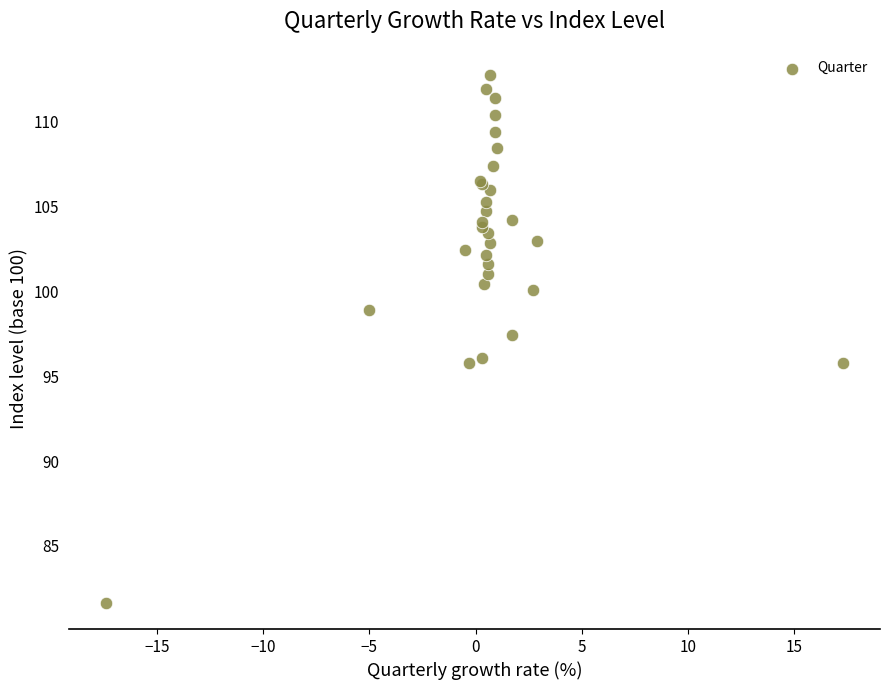

What Y value in the scatter plot is closest to 97?

97.4